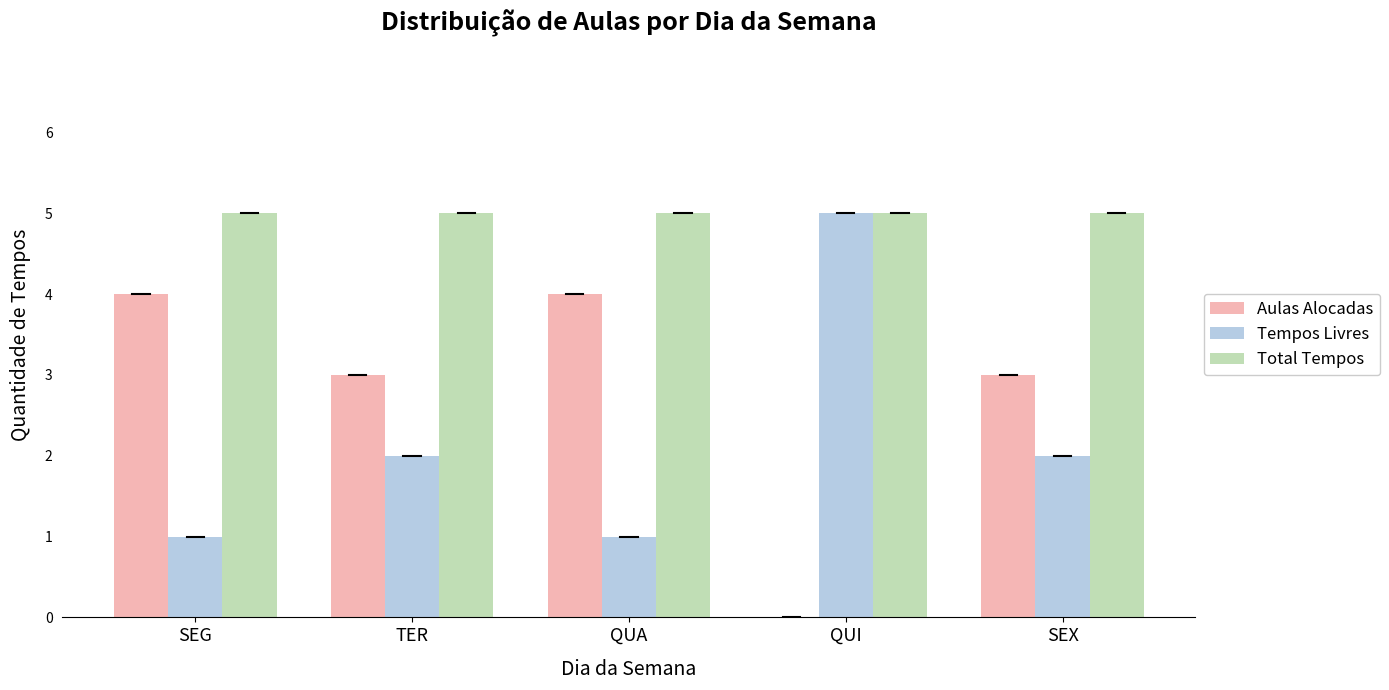

What is the total value across all series at SEX?

10